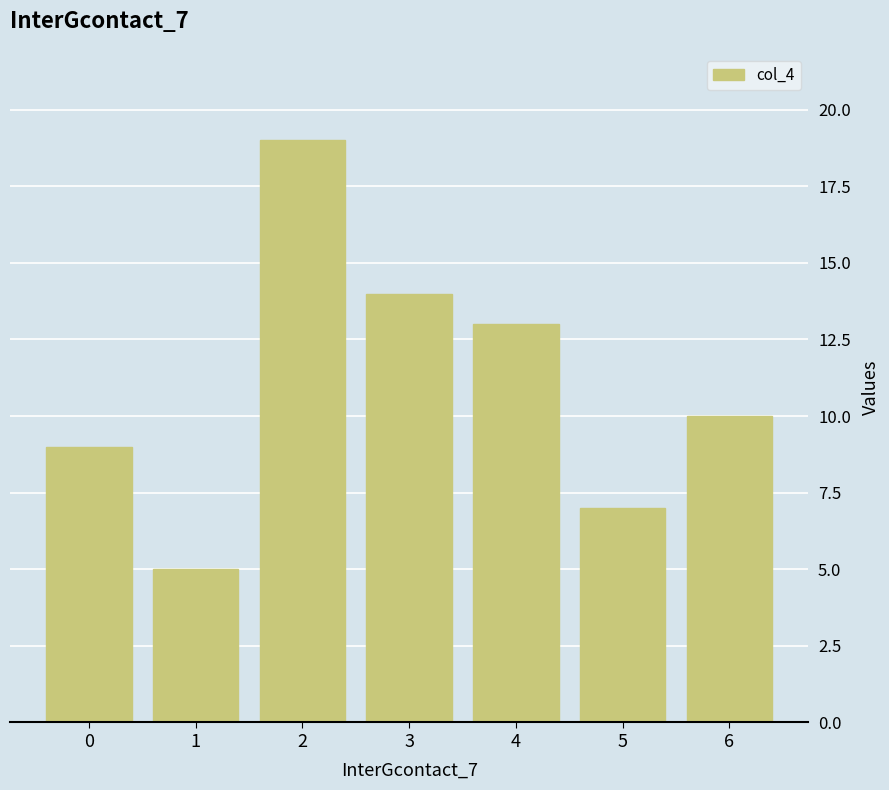

What is the sum of all values?

77